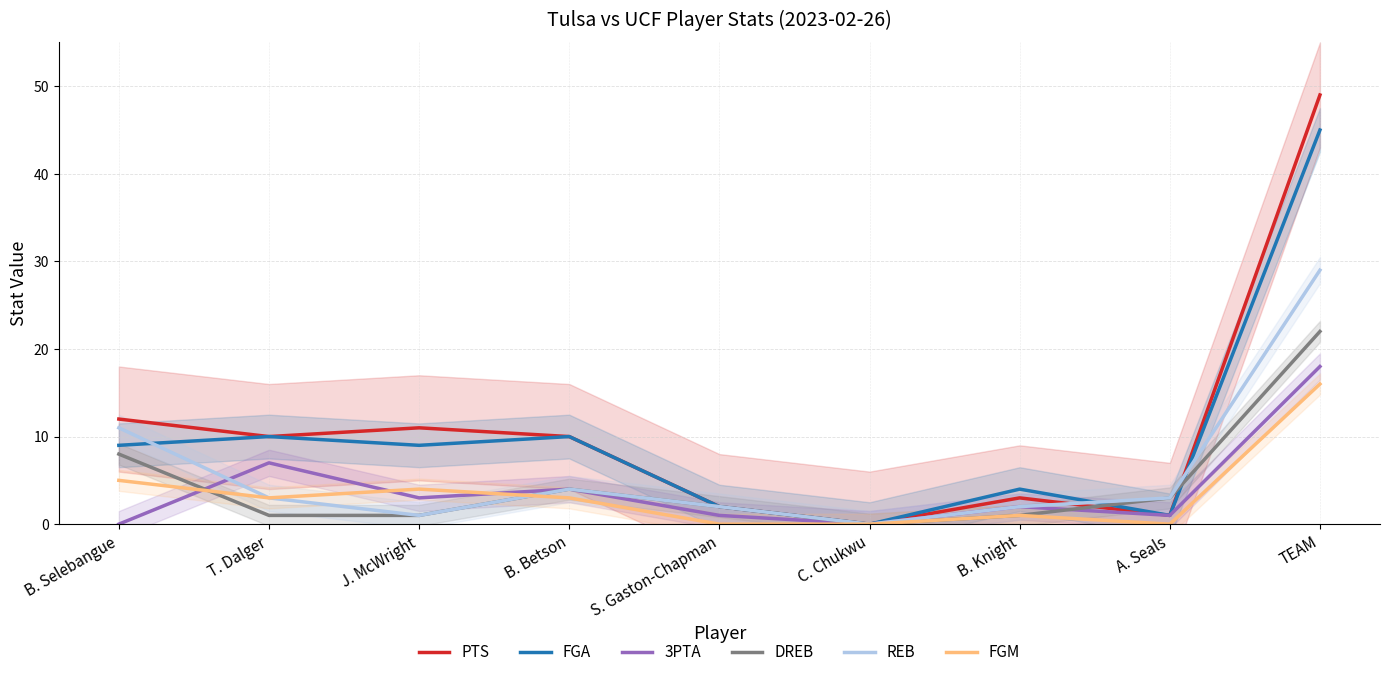

How many values in the REB series are below 3?

4